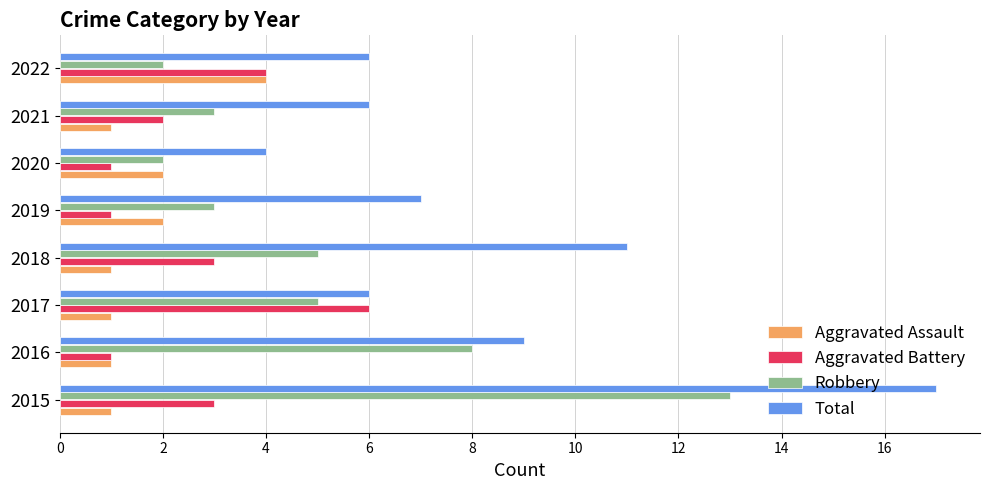

What is the sum of all Robbery values?

41